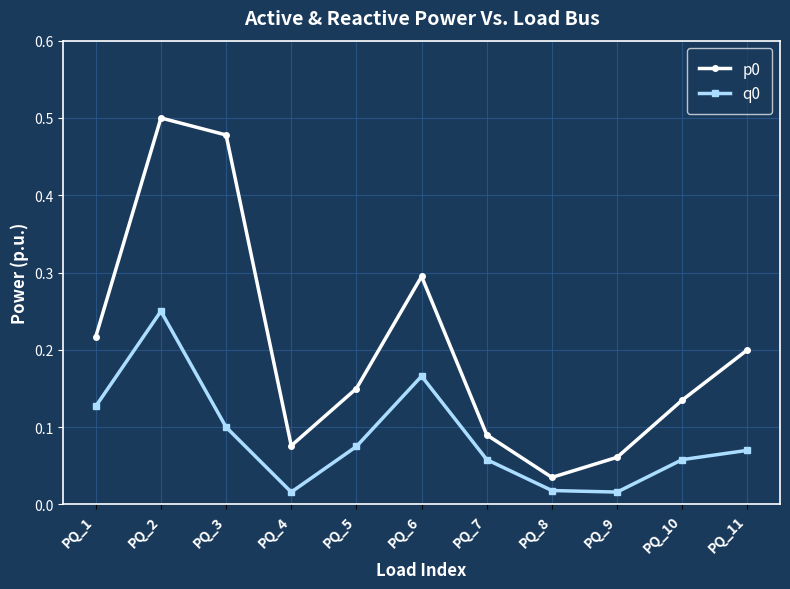

What is the difference between the maximum and second lowest values in the p0 series?

0.4